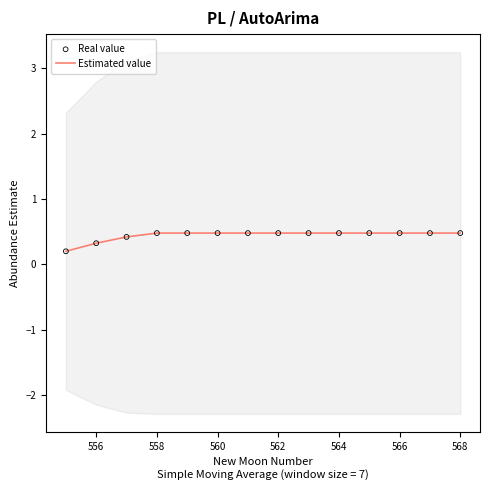

Which series contains the highest Y value?

Estimated value